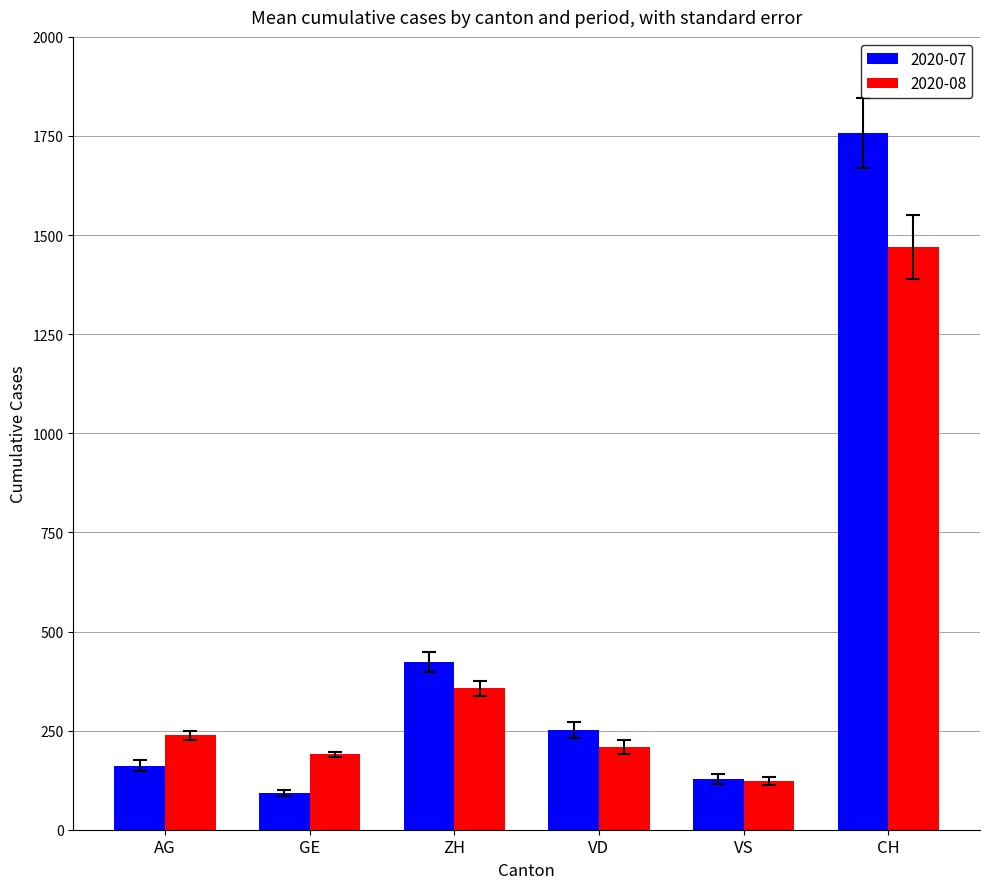

True or false: 2020-08 has a value of 190 at GE.

True